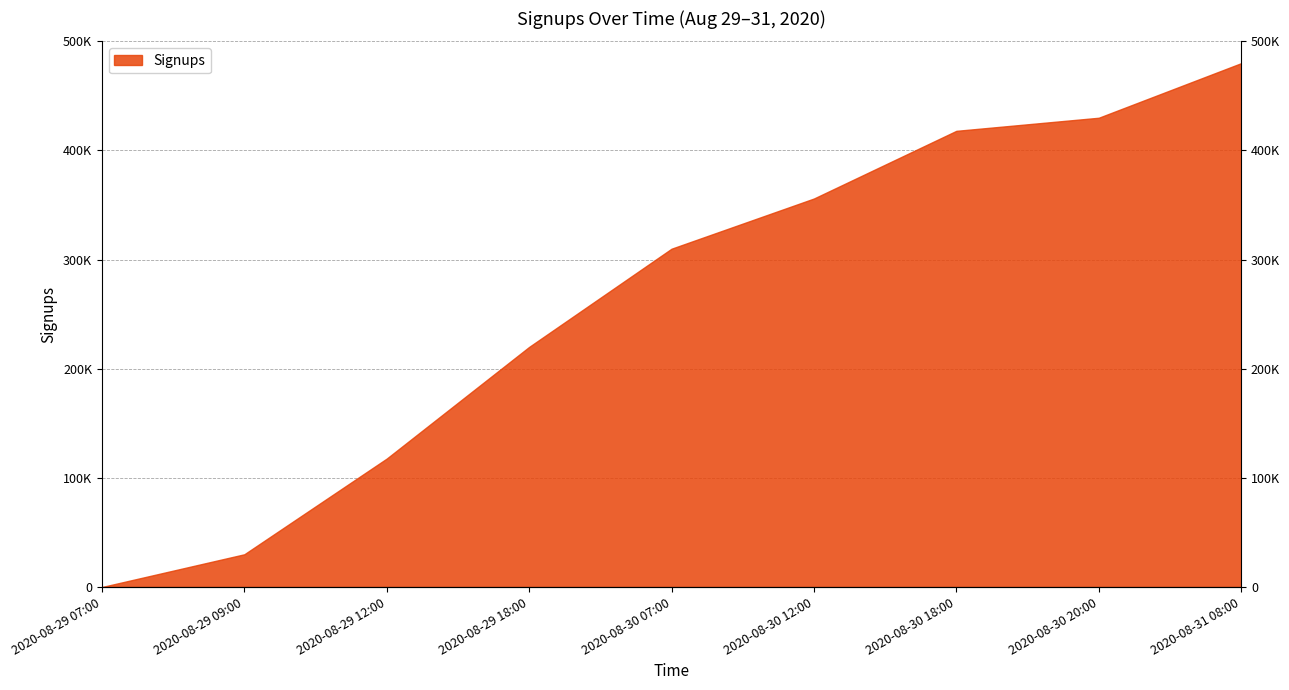

What is the label of the 2nd point from the right?

2020-08-30 20:00